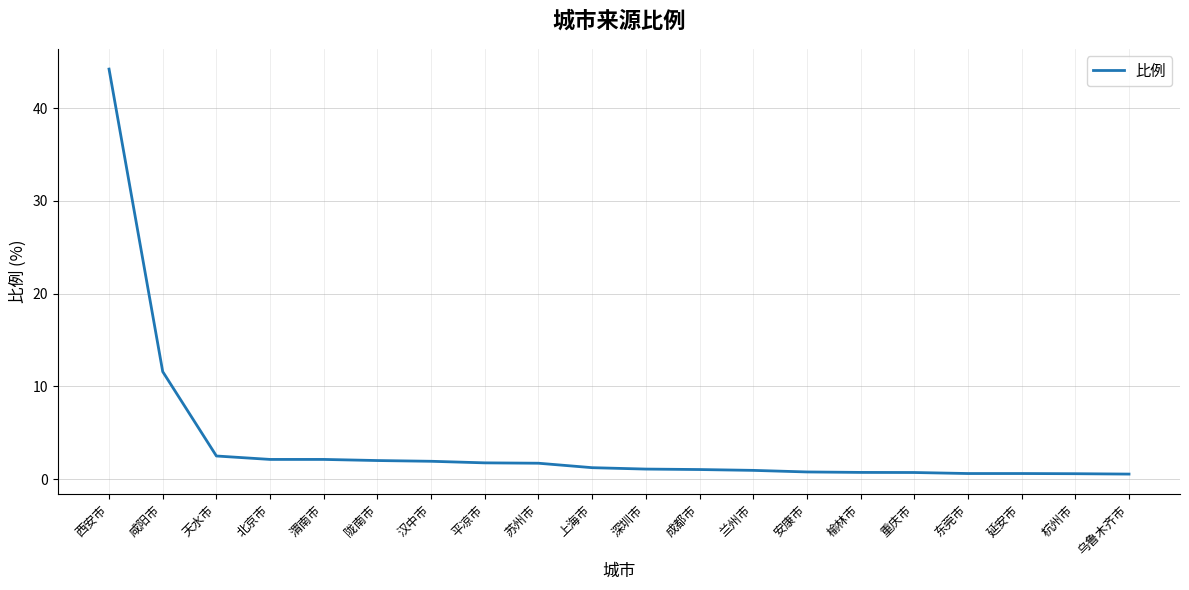

Is it true that the value at 汉中市 is 1.9?

True